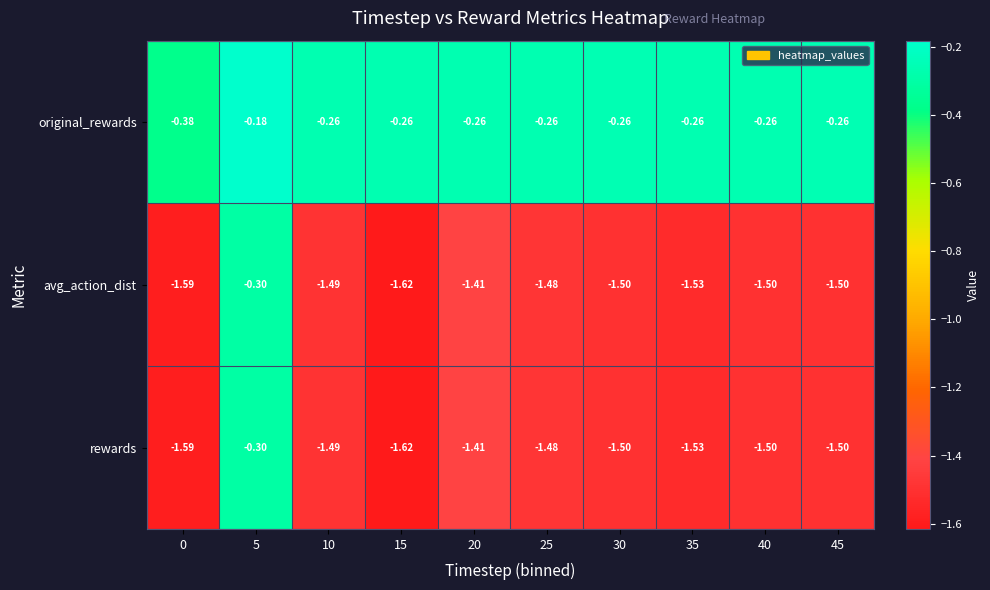

Is the value of original_rewards at 45 greater than the value of rewards at 5?

Yes